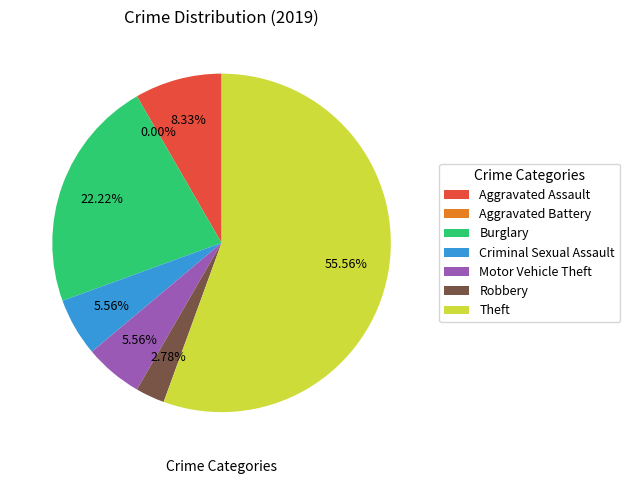

To the nearest percent, what percentage of the pie is Robbery?

3%